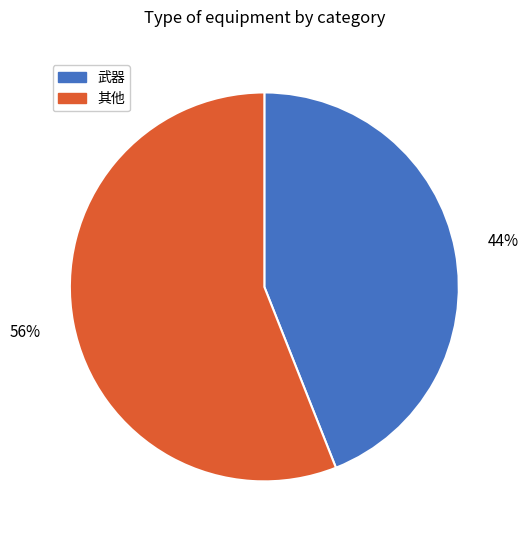

Does any single category account for the majority?

Yes